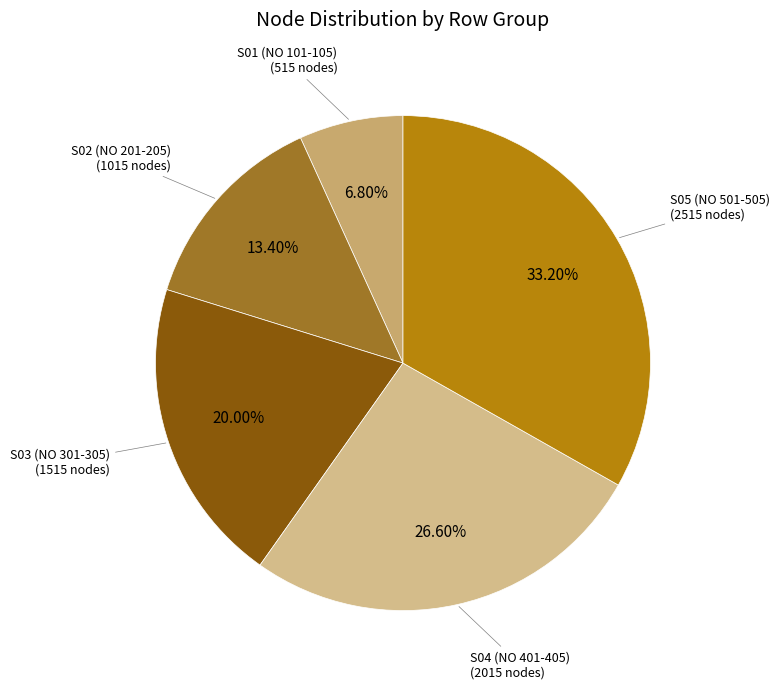

Which category has the biggest portion of the pie?

S05 (NO 501-505)